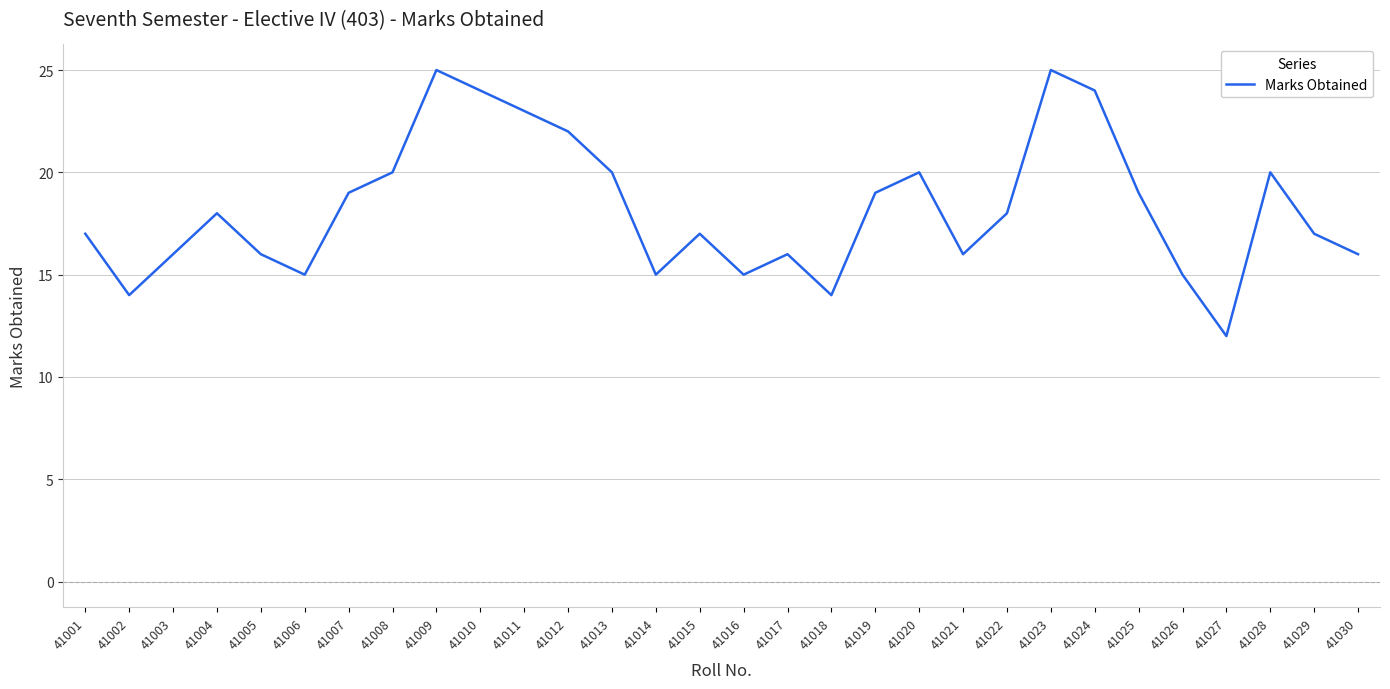

What is the difference between the values at 41011 and 41013?

3